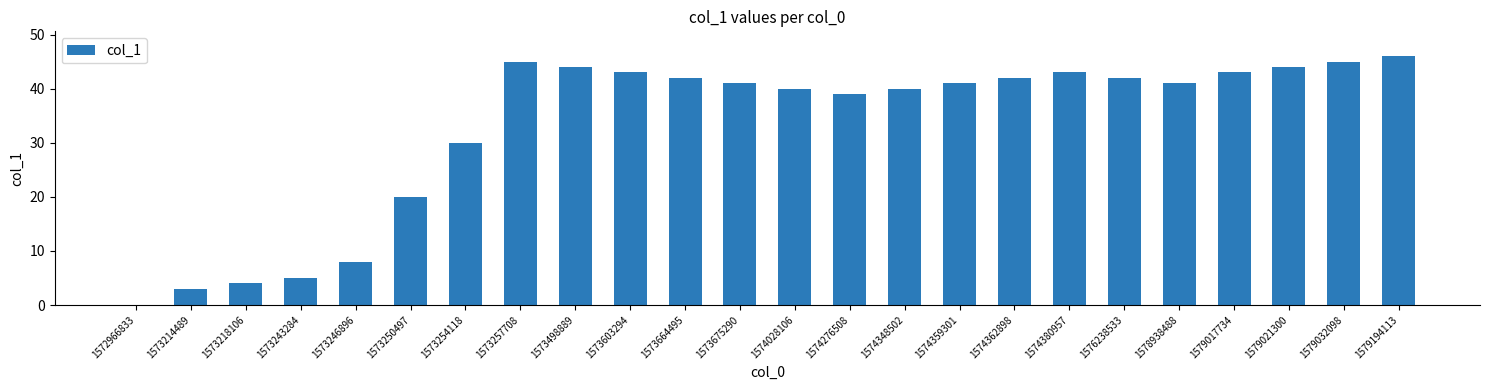

What is the sum of all values?

791